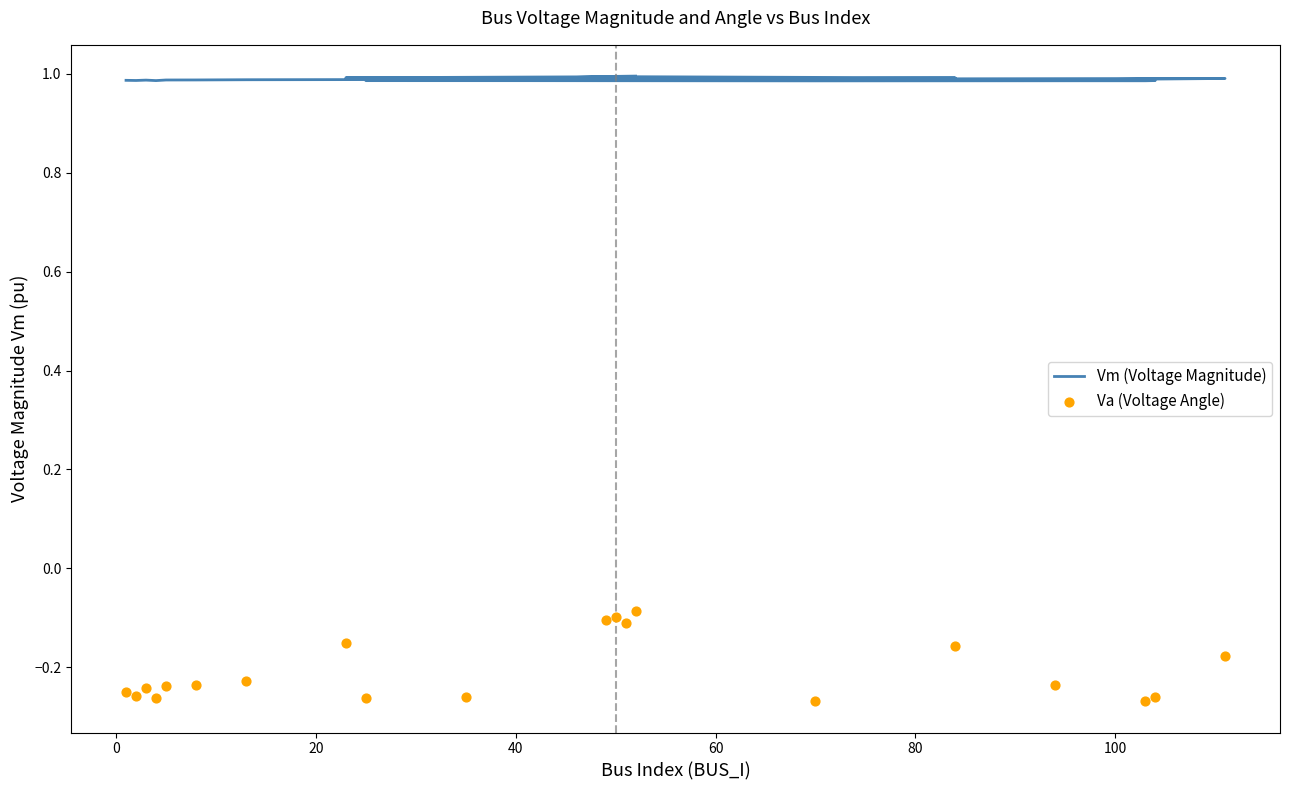

Which series contains the lowest Y value?

Va (Voltage Angle)